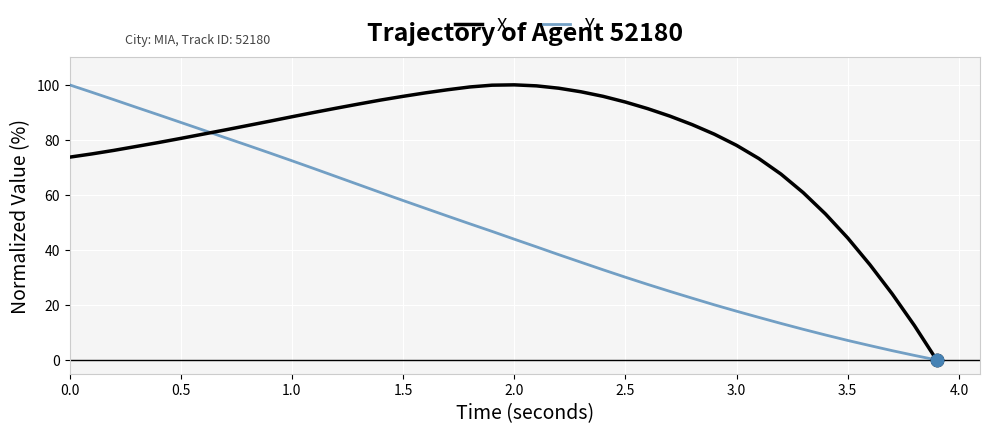

What are all the series names shown in the legend?

X, Y